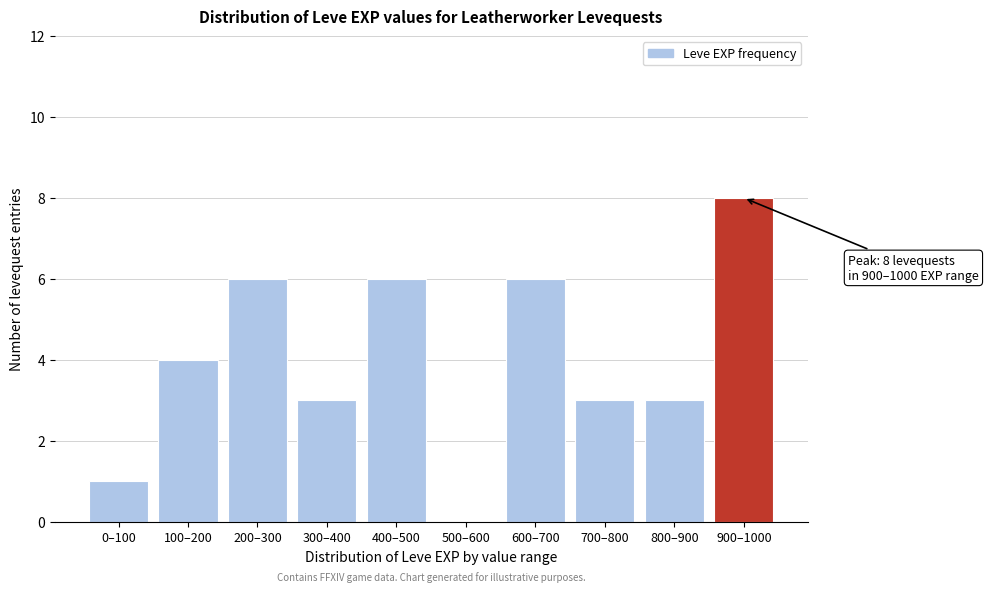

Reading left to right, extract all data points from this chart.

0–100=1	100–200=4	200–300=6	300–400=3	400–500=6	500–600=0	600–700=6	700–800=3	800–900=3	900–1000=8